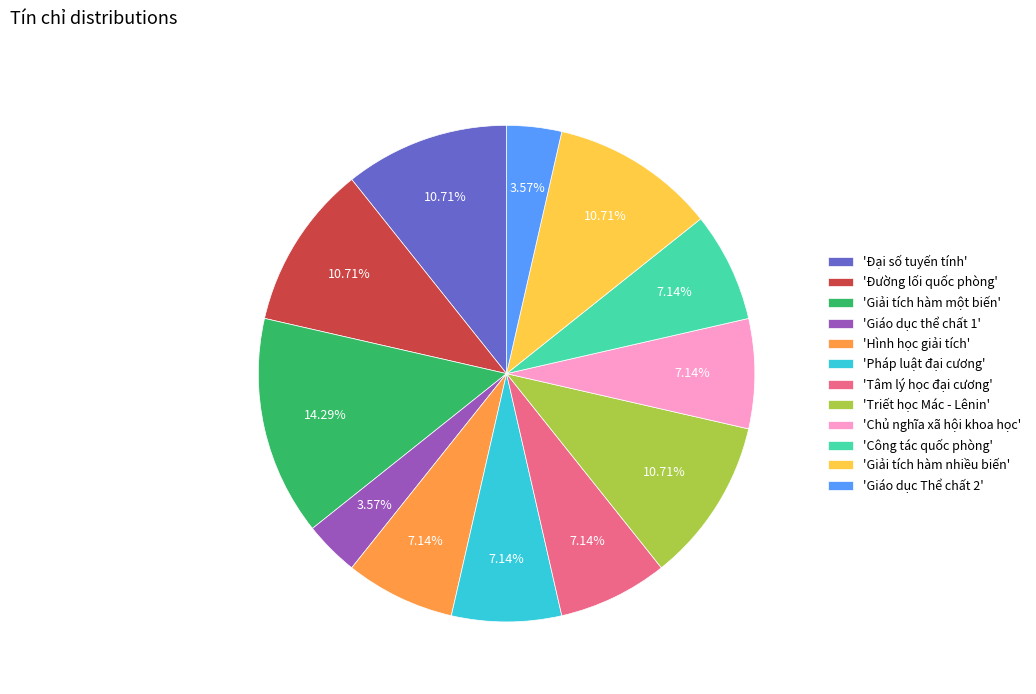

Do 'Triết học Mác - Lênin' and 'Đại số tuyến tính' together represent more than half of the pie?

No